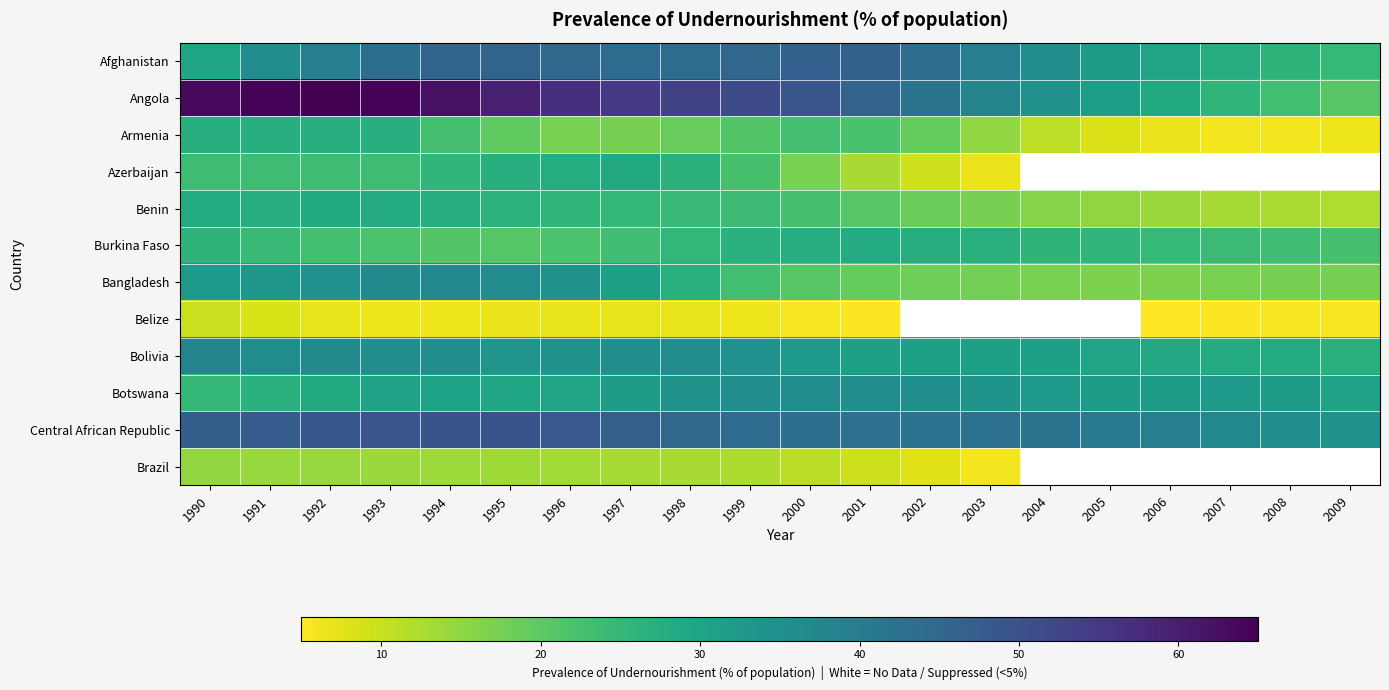

What is the highest value of the Afghanistan series?

46.7